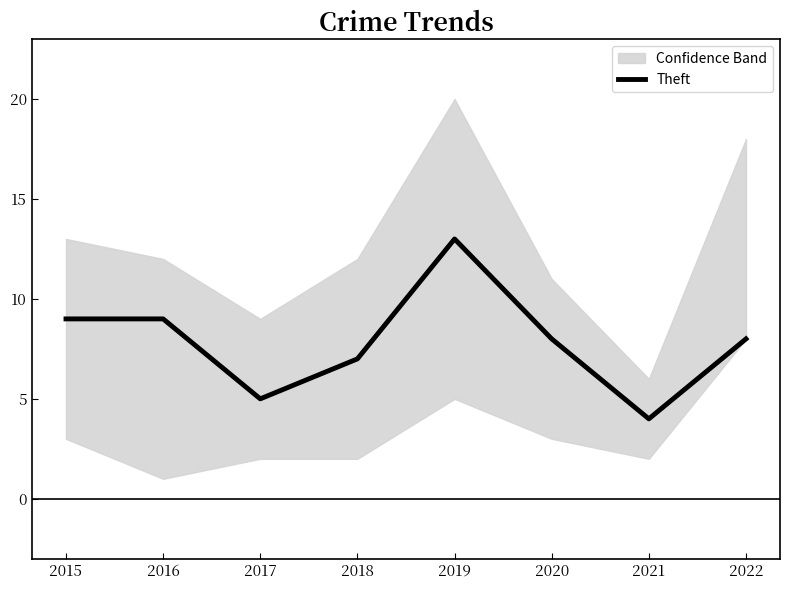

At which label is the value closest to 8?

2020